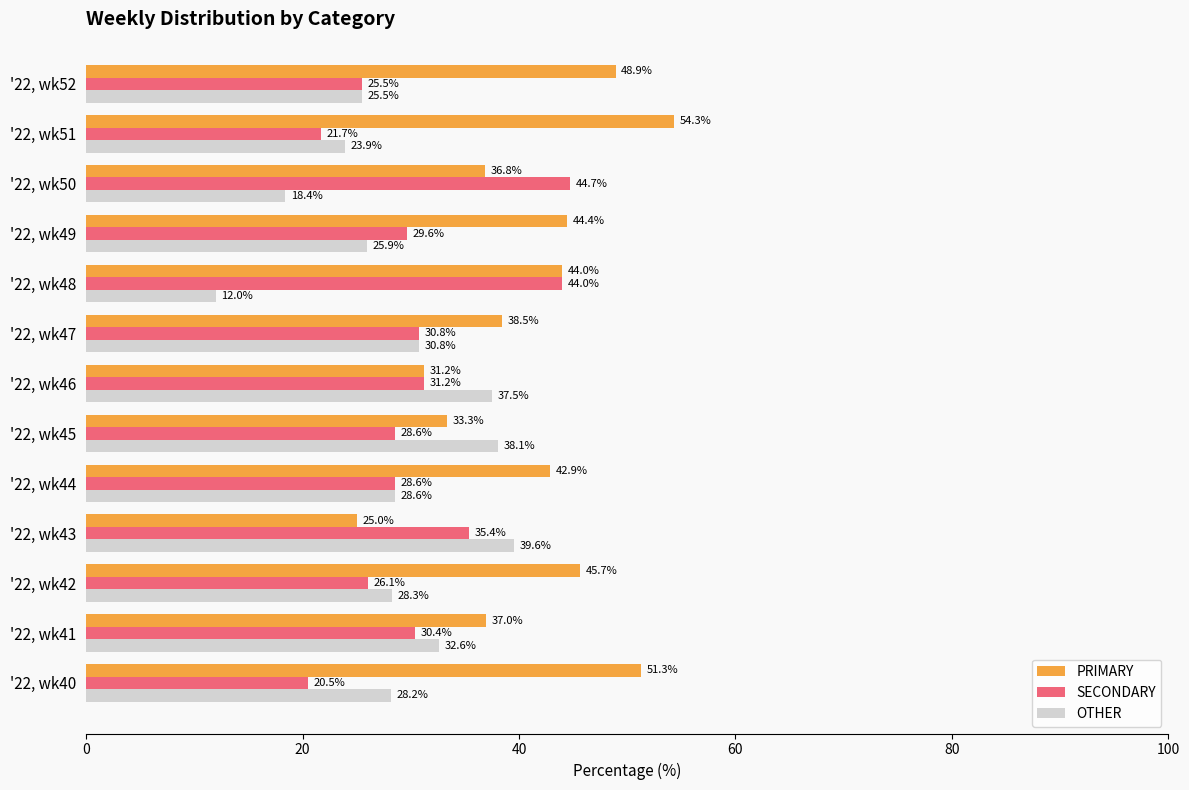

The OTHER series shows 39.9 at '22, wk40. True or false?

False